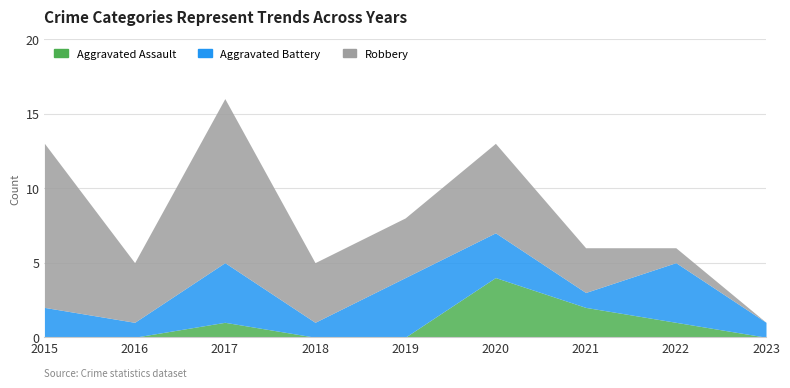

True or false: Aggravated Assault has more than 0 points higher than both neighbors.

True